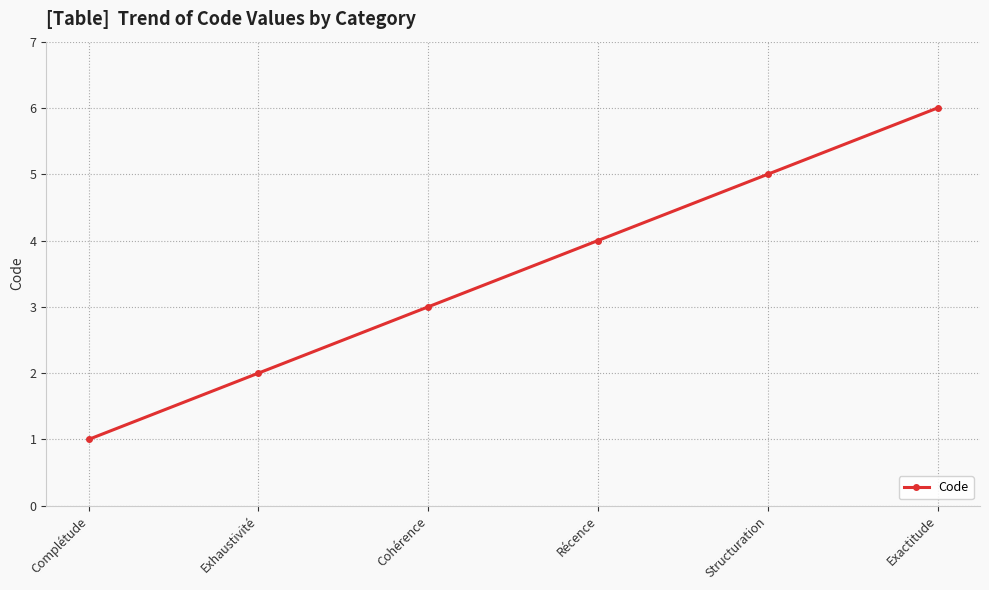

How many data points are less than 4?

3